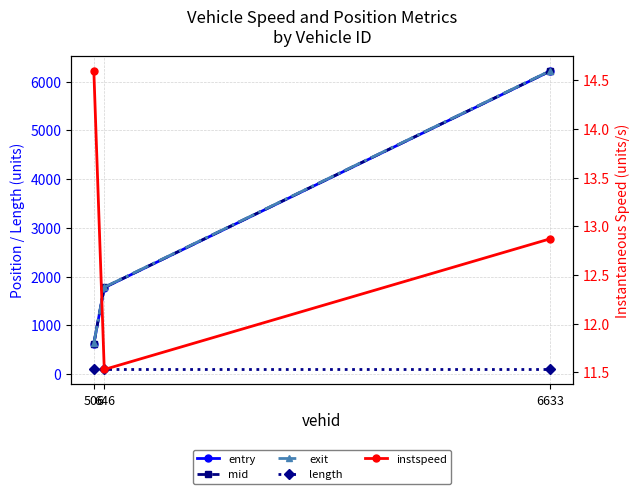

What are all the series names shown in the legend?

entry, mid, exit, length, instspeed